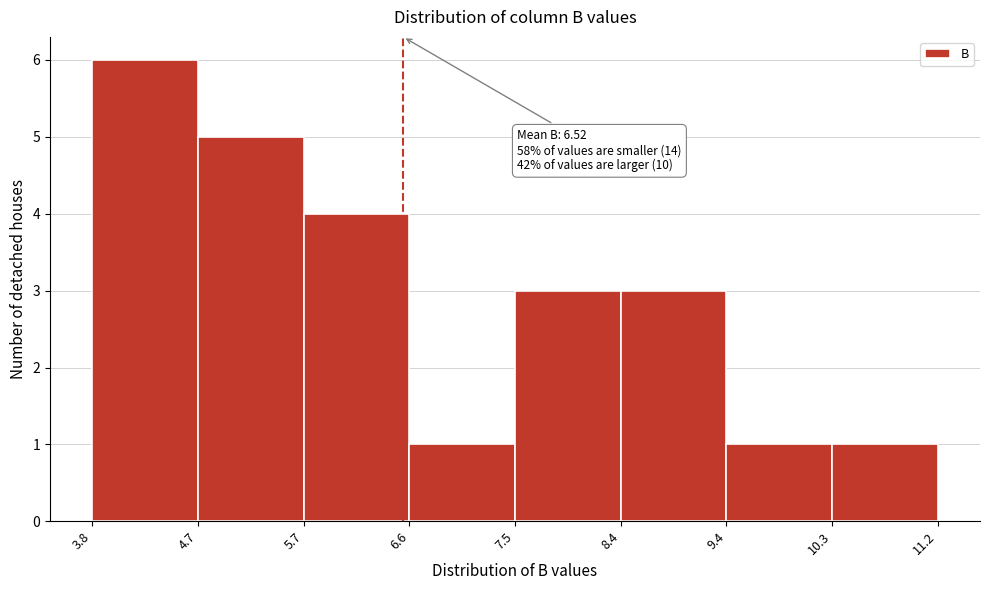

Over which range of the x-axis is the bar tallest?

3.8 to 4.7